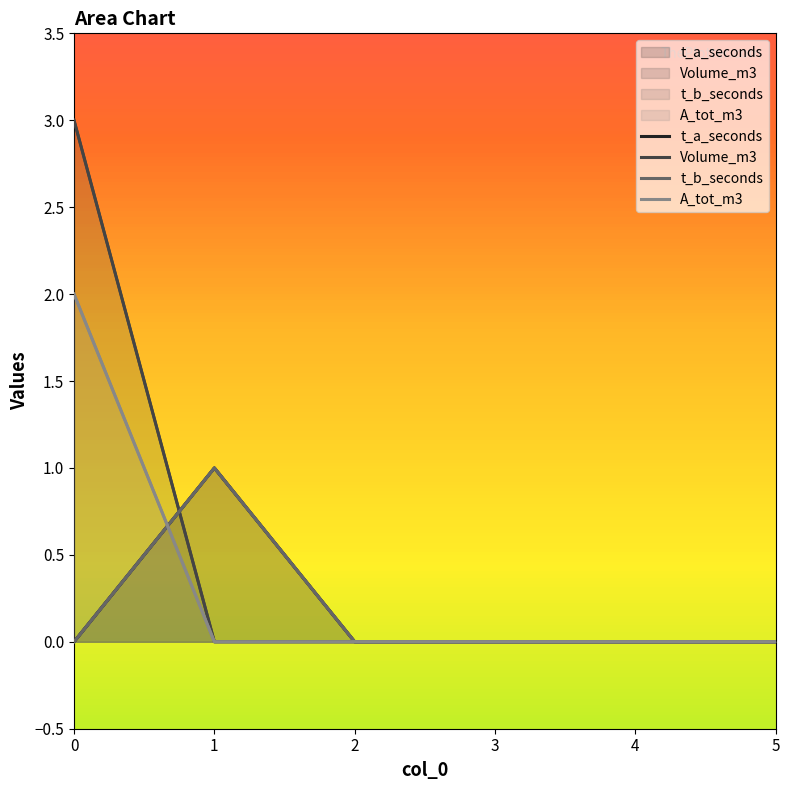

Reading right to left, transcribe all the data shown in this chart.

t_a_seconds: 0	0	0	0	1	0
Volume_m3: 0	0	0	0	0	3
t_b_seconds: 0	0	0	0	1	0
A_tot_m3: 0	0	0	0	0	2